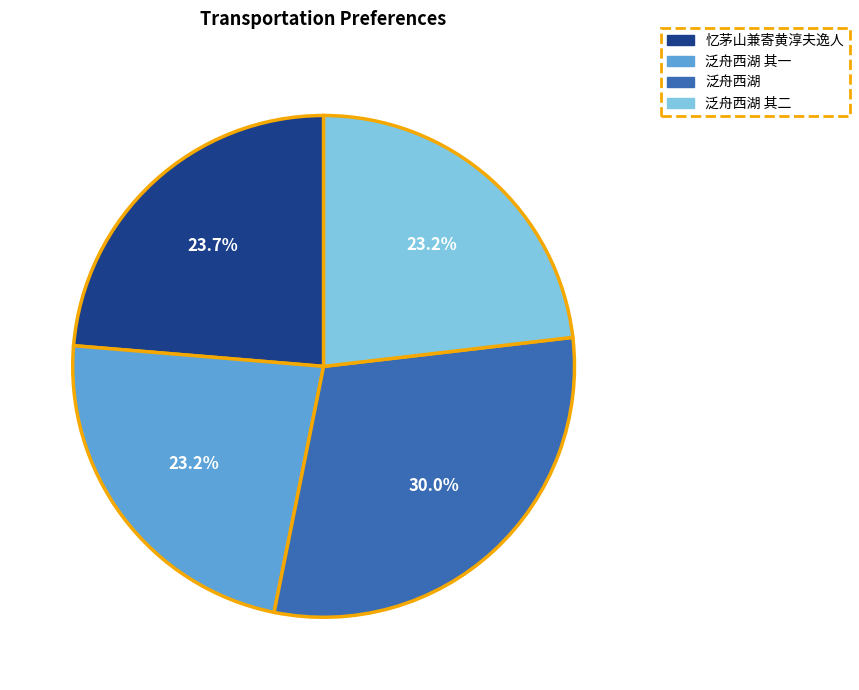

Is 泛舟西湖 其一 the majority of the pie?

No